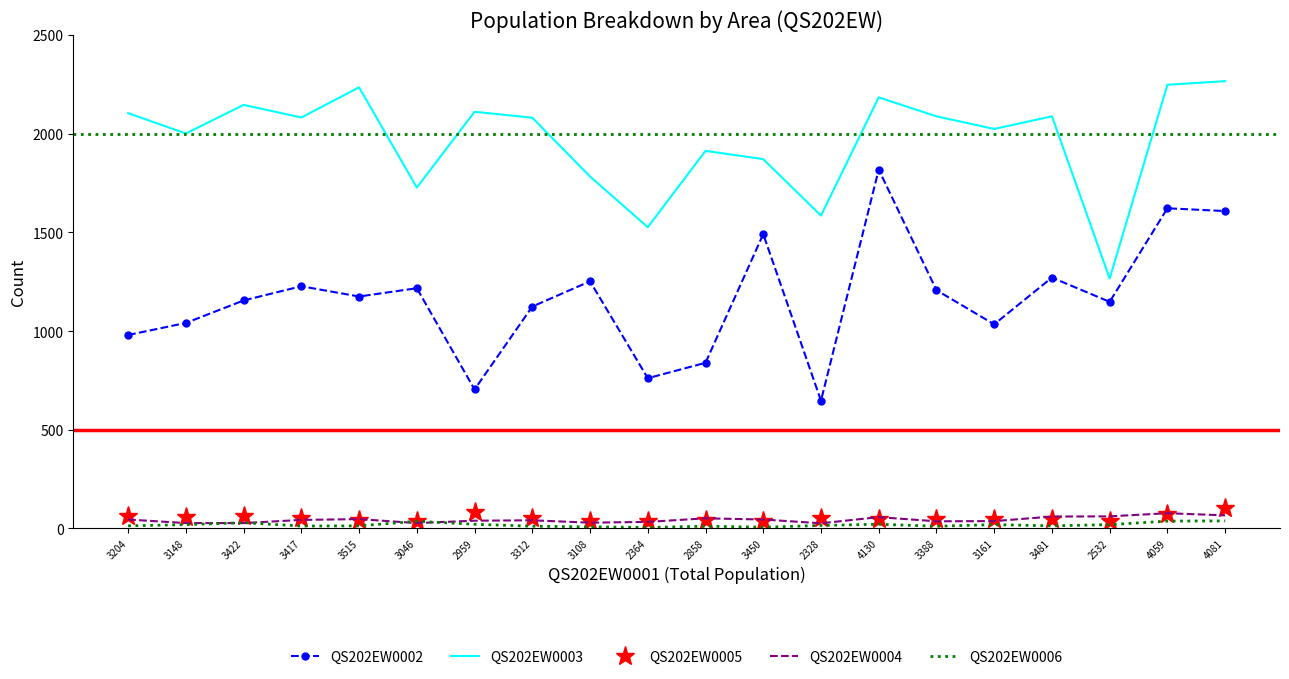

What position from the right is 3422?

18